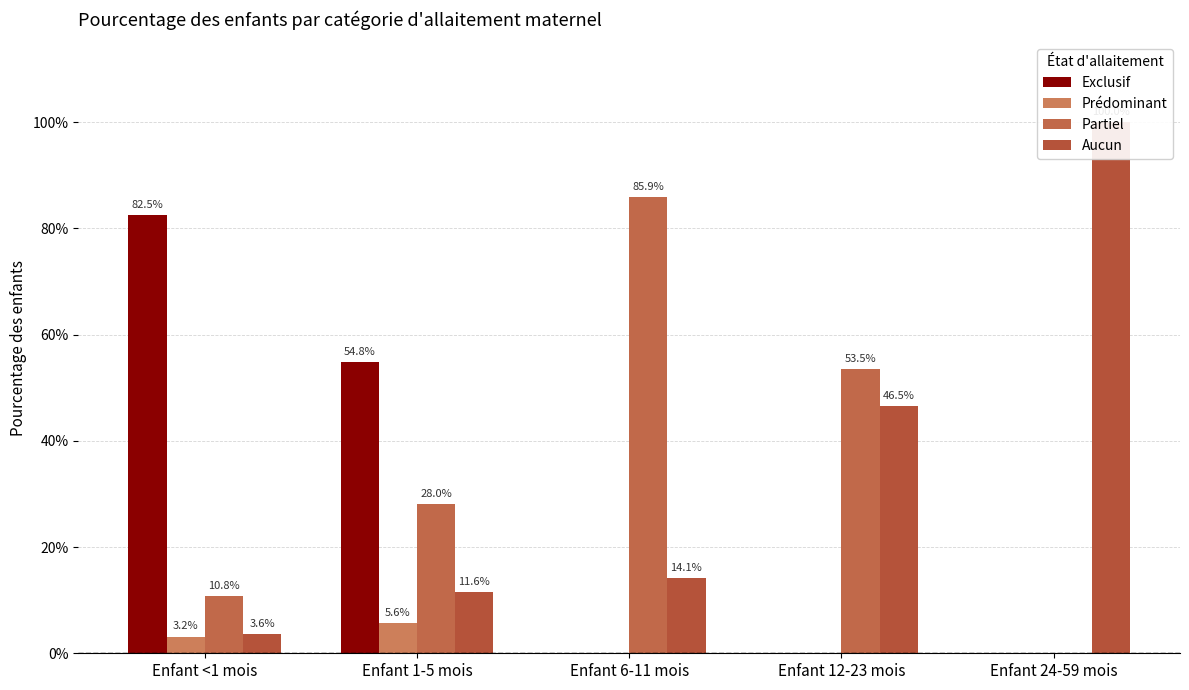

How many distinct data groups are displayed?

4